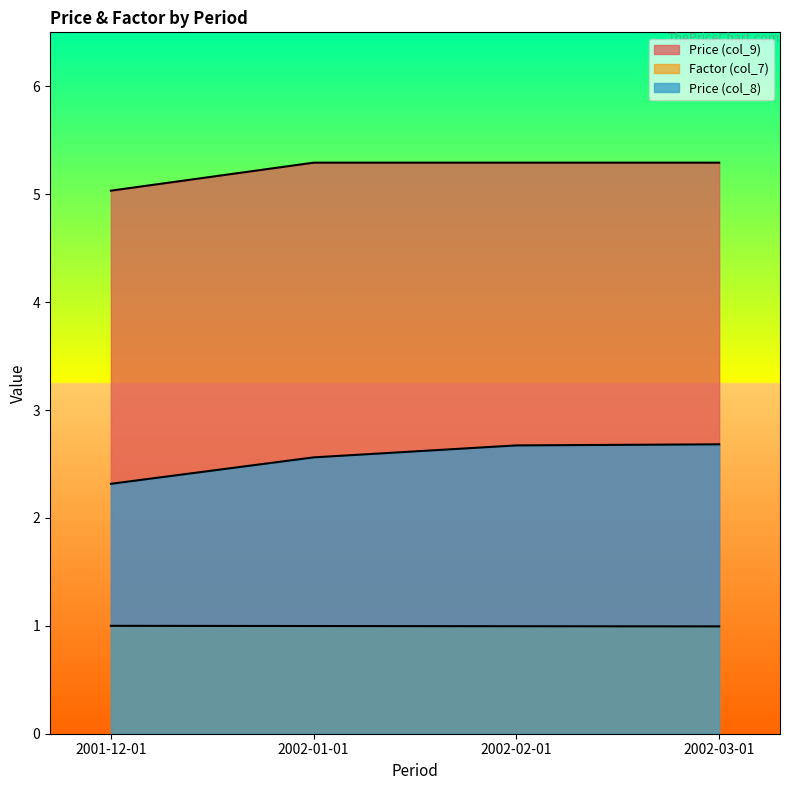

How many lines are shown in the chart?

3